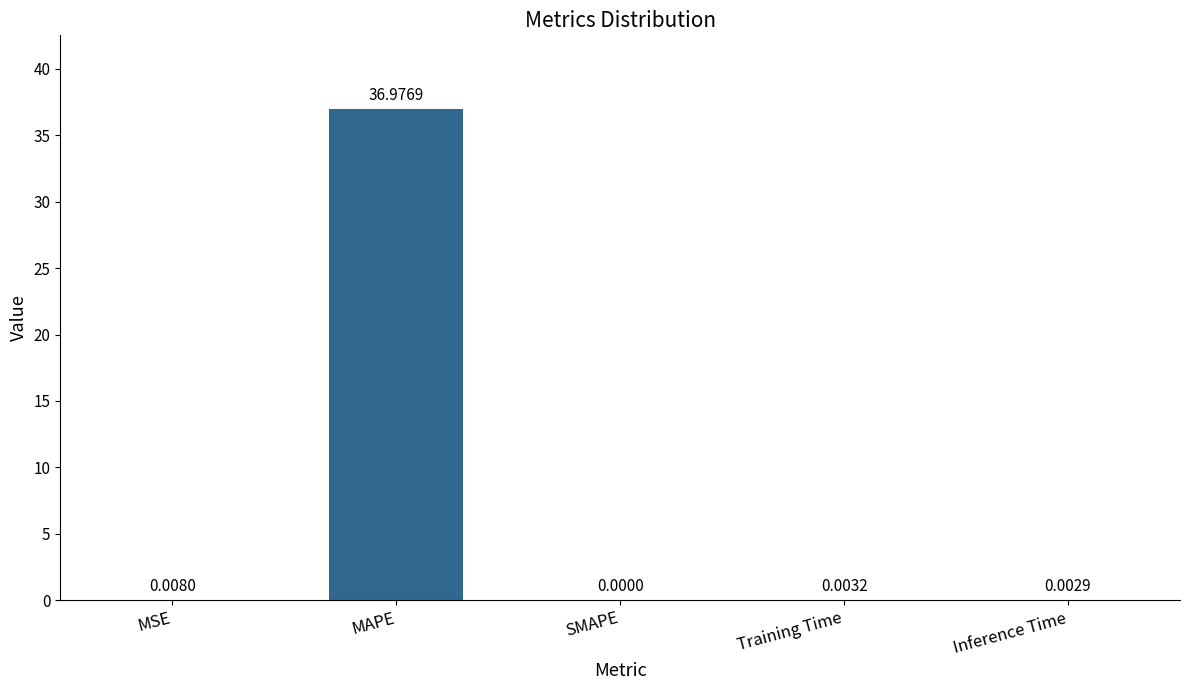

At which category does the chart reach its peak across all series?

MAPE